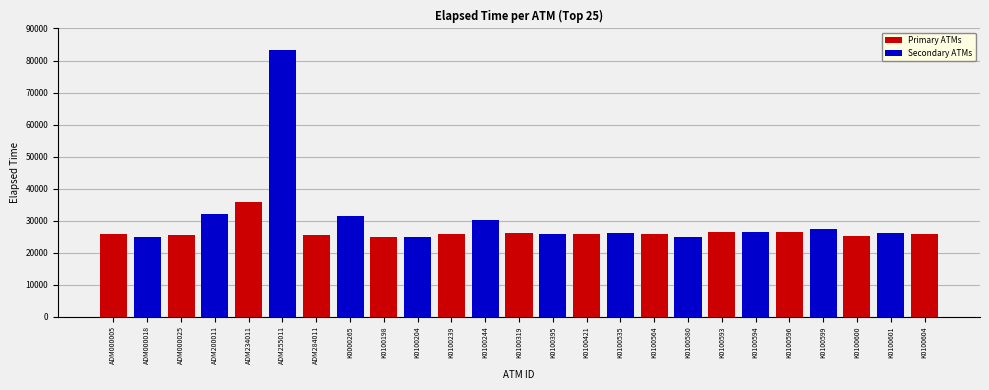

What is the difference between the maximum and minimum values?

58648